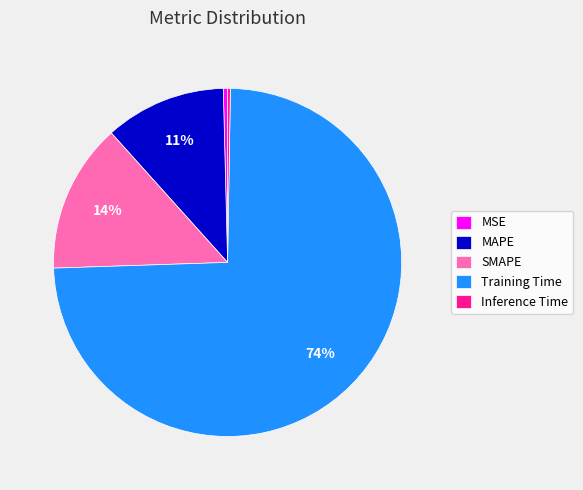

Is SMAPE the majority of the pie?

No